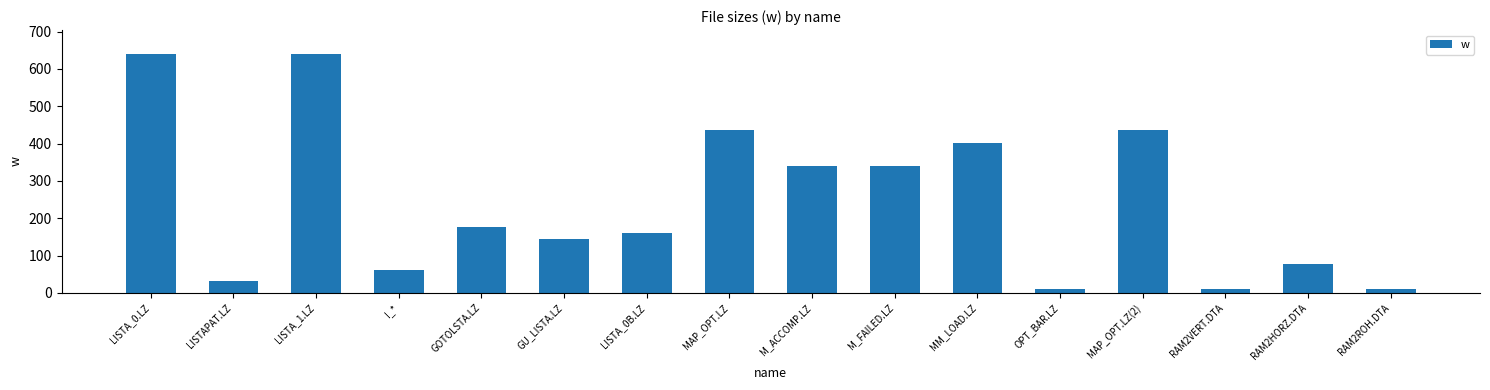

Does the chart contain any negative values?

No